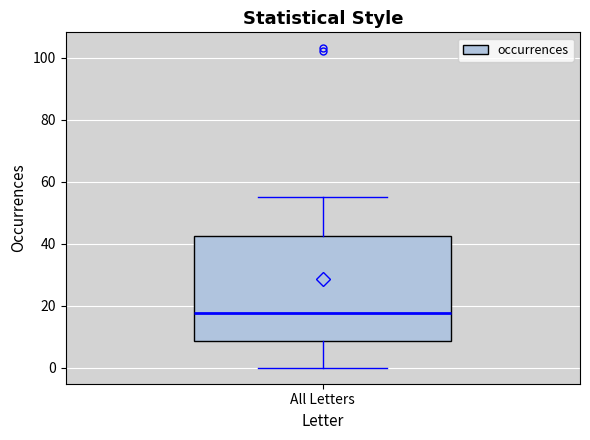

Read this box plot against the y-axis: the position of the median line, the range covered by the box, and the ends of both whiskers. The values are not printed on the chart, so give them approximately, as read against the axis.

median 18, box 8 to 42, whiskers 0 to 56